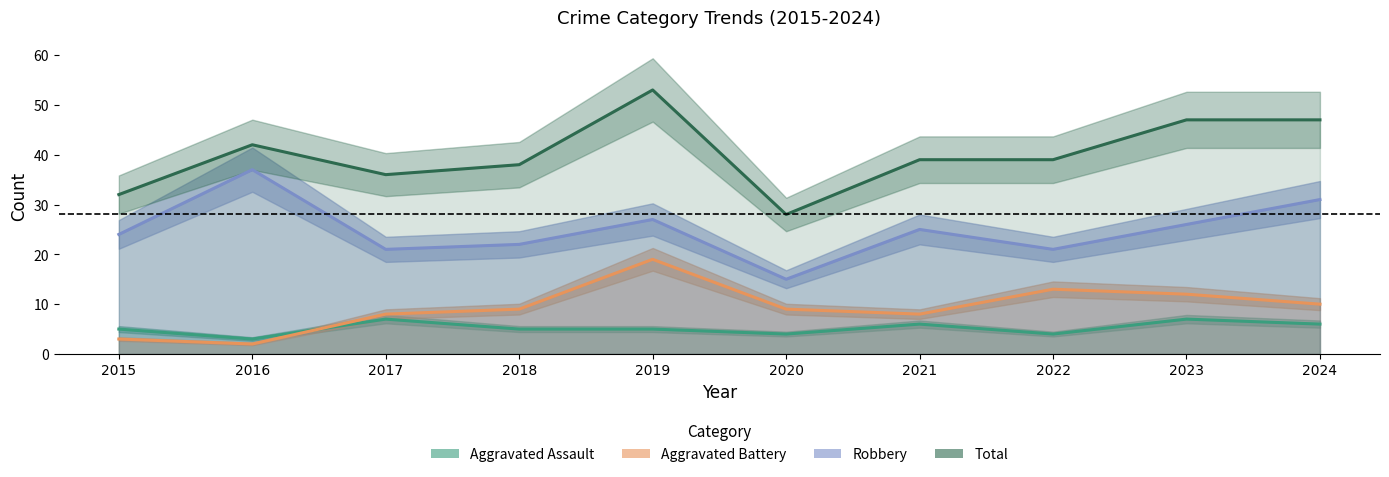

Reading left to right, transcribe all the data shown in this chart.

Aggravated Assault: 2015=5	2016=3	2017=7	2018=5	2019=5	2020=4	2021=6	2022=4	2023=7	2024=6
Aggravated Battery: 2015=3	2016=2	2017=8	2018=9	2019=19	2020=9	2021=8	2022=13	2023=12	2024=10
Robbery: 2015=24	2016=37	2017=21	2018=22	2019=27	2020=15	2021=25	2022=21	2023=26	2024=31
Total: 2015=32	2016=42	2017=36	2018=38	2019=53	2020=28	2021=39	2022=39	2023=47	2024=47